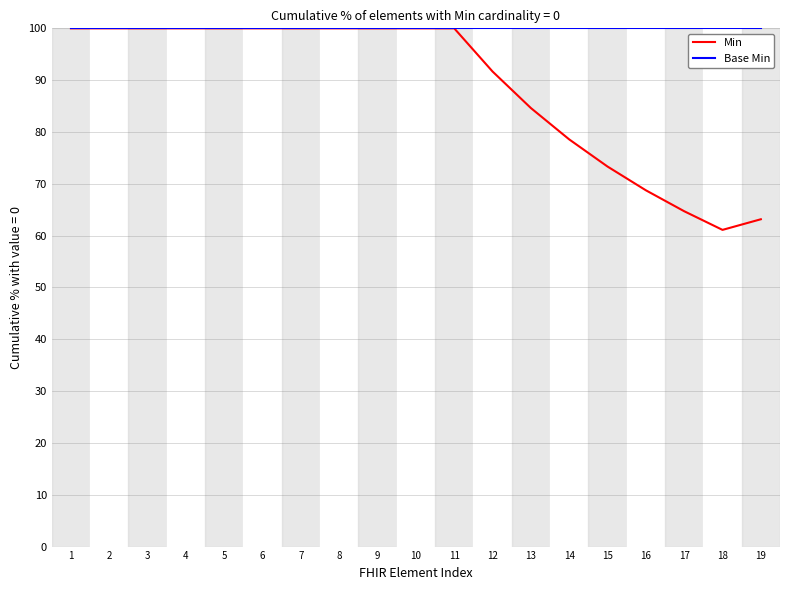

At which label is Min closest to 80?

14